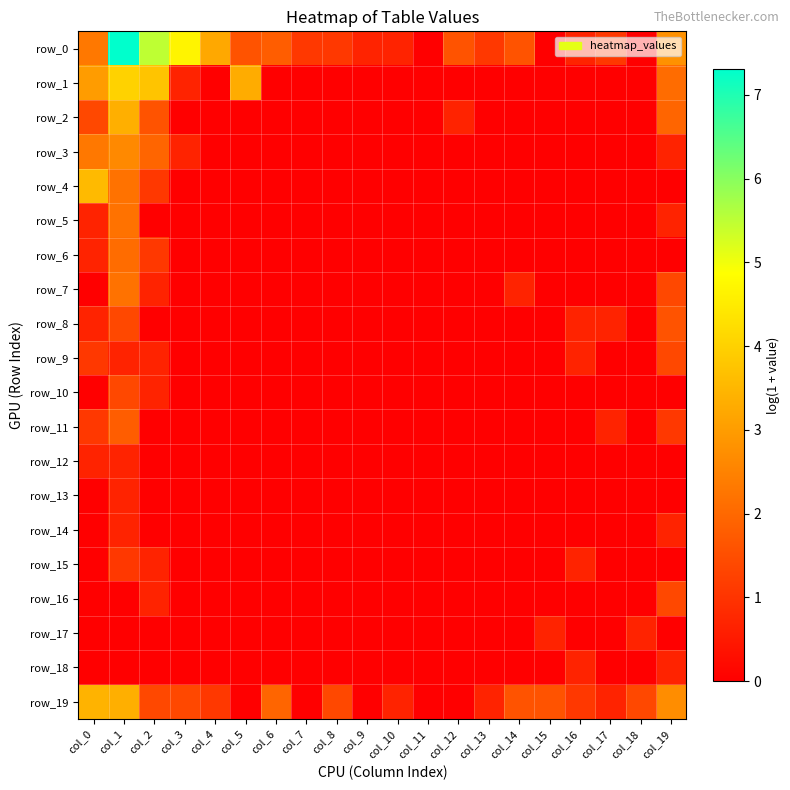

Which series changed the most between col_2 and col_4?

row_1